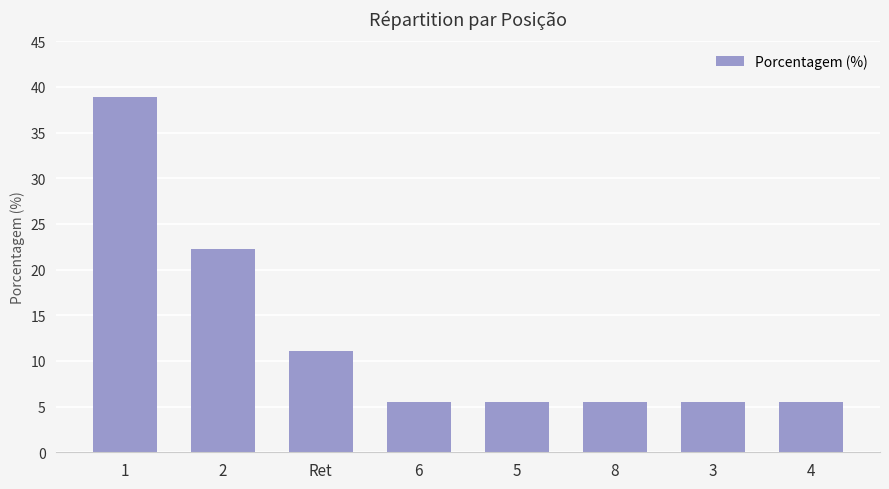

Reading left to right, extract all data points from this chart.

38.9	22.2	11.1	5.6	5.6	5.6	5.6	5.6